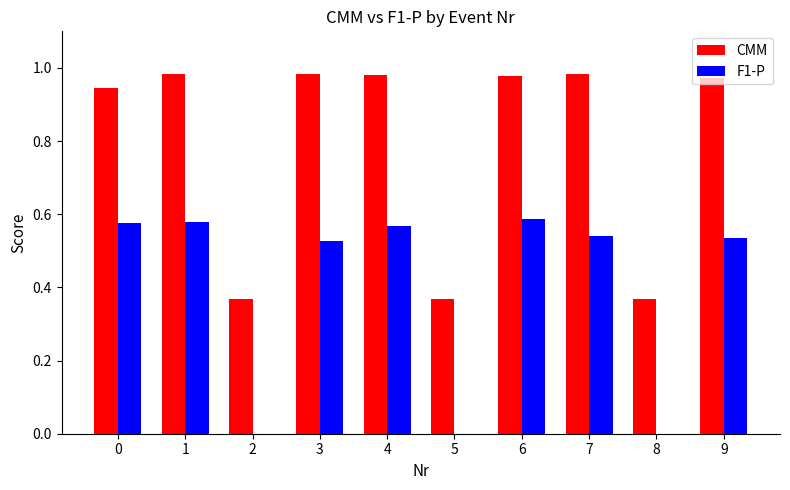

The CMM series shows 0.3 at 7. True or false?

False